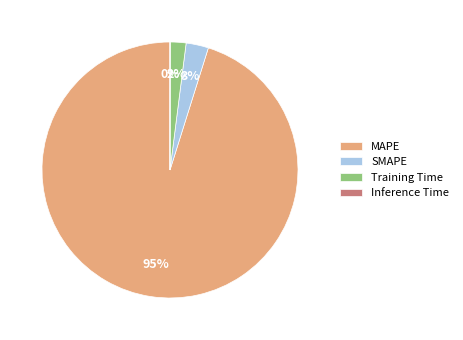

What is the majority slice?

MAPE